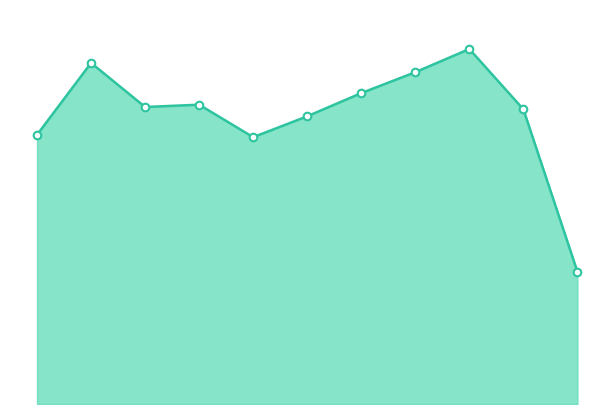

Which series has the largest Y range (max minus min)?

Total line